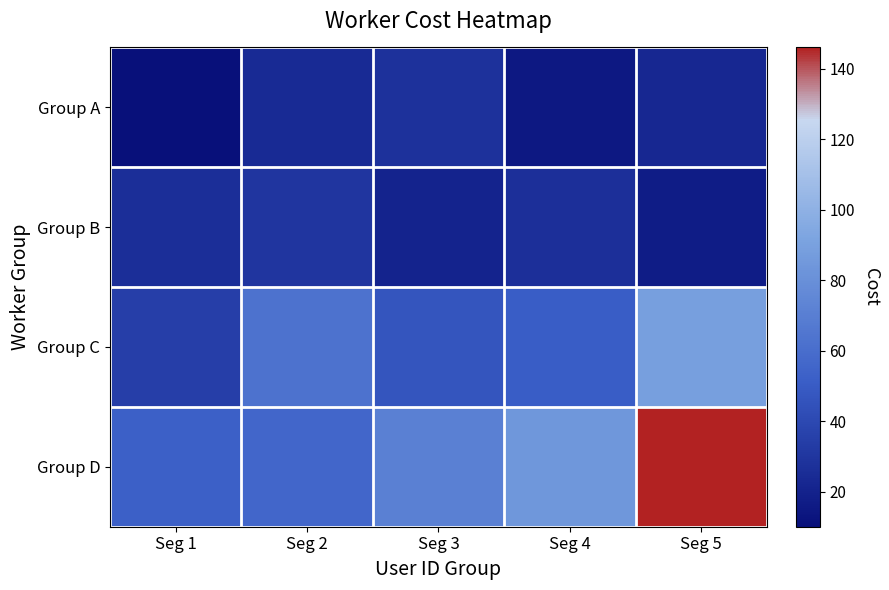

Reading left to right, extract all data points from this chart.

Group A: Seg 1=10.1	Seg 2=24.4	Seg 3=27.8	Seg 4=14.5	Seg 5=22.7
Group B: Seg 1=26.5	Seg 2=30.0	Seg 3=20.7	Seg 4=26.7	Seg 5=16.5
Group C: Seg 1=34.7	Seg 2=62.9	Seg 3=46.5	Seg 4=50.7	Seg 5=89.1
Group D: Seg 1=52.2	Seg 2=55.9	Seg 3=71.0	Seg 4=84.4	Seg 5=146.1